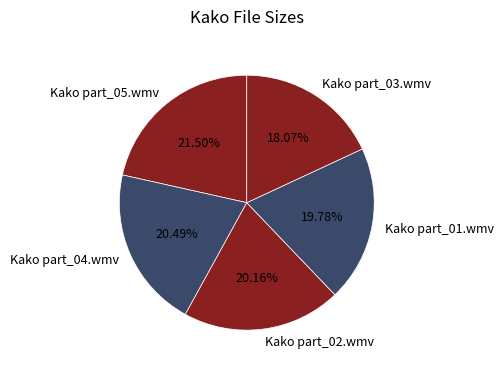

Which category has the biggest portion of the pie?

Kako part_05.wmv